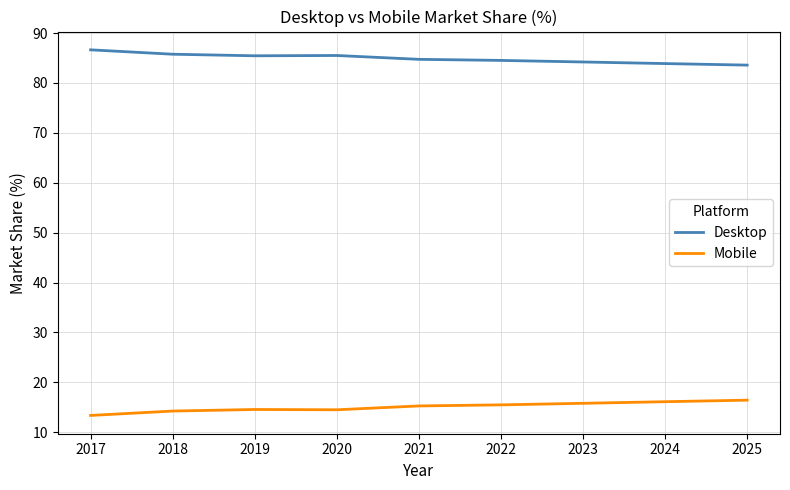

At 2019, list the series in order from largest to smallest.

Desktop, Mobile